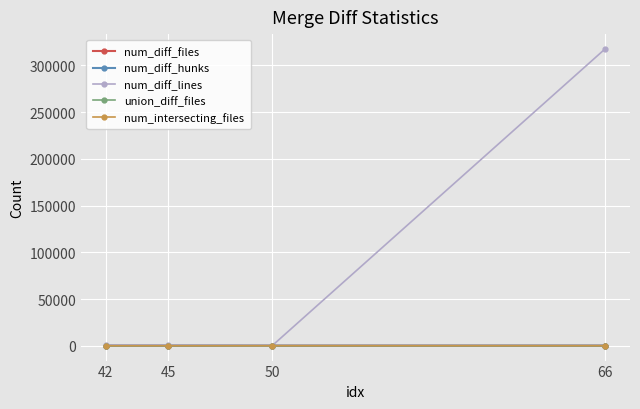

Where does the num_intersecting_files series first go above 4?

42